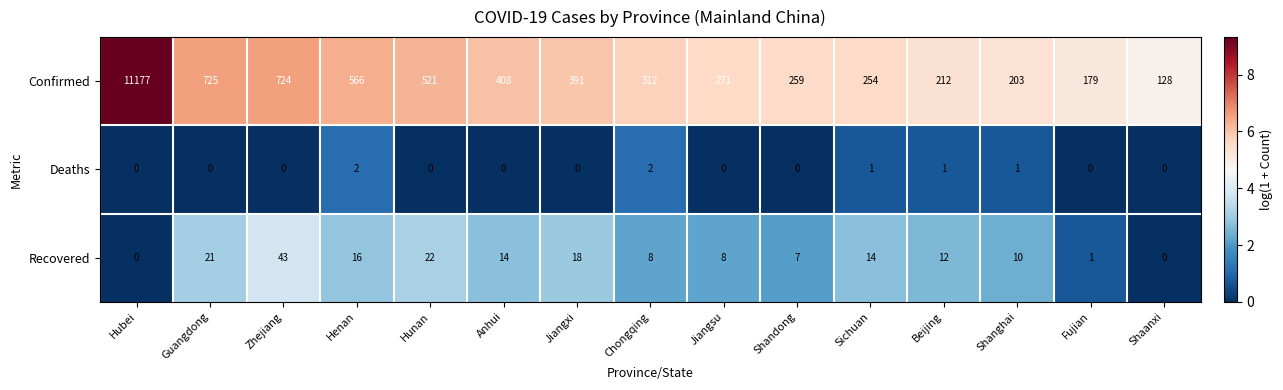

Which series has the largest total across all categories?

Confirmed